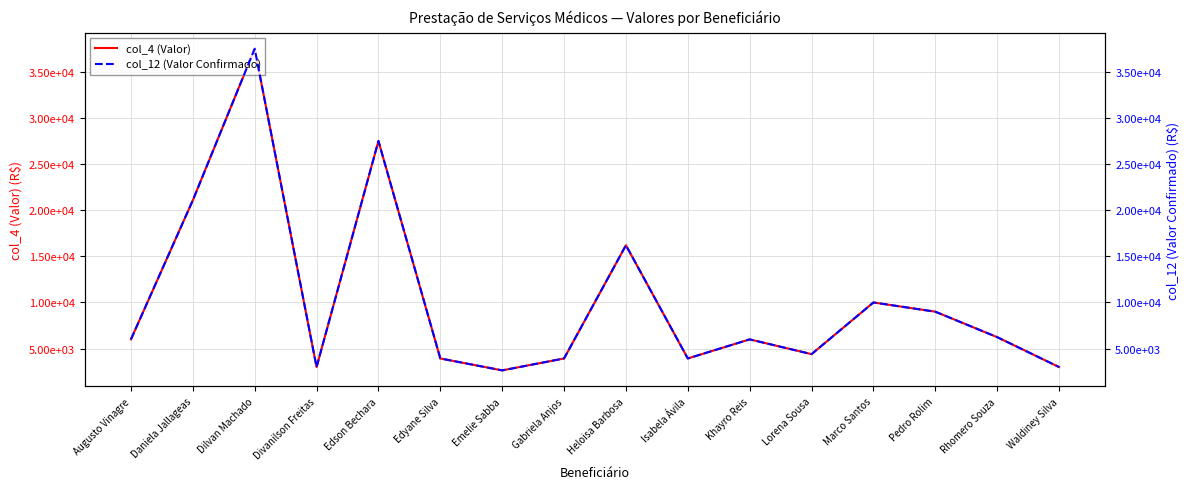

What is the highest value of the col_12 (Valor Confirmado) series?

37500.0